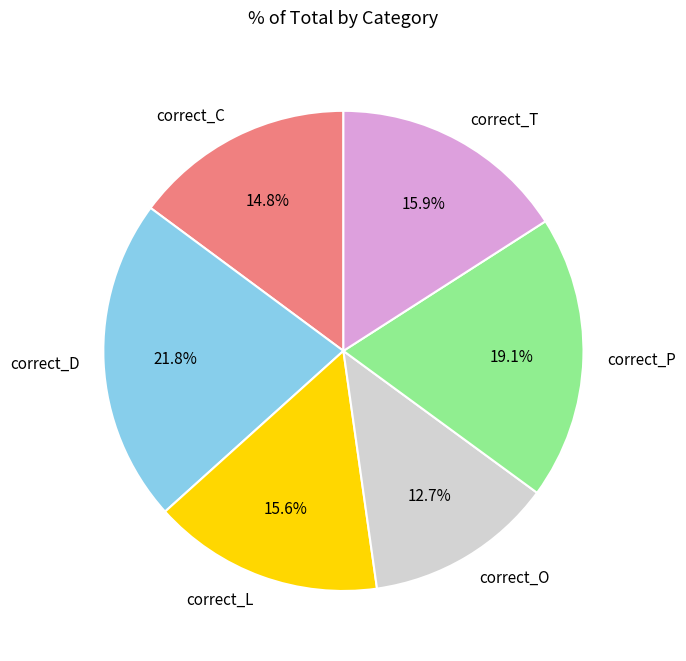

Which category has the smallest portion of the pie?

correct_O